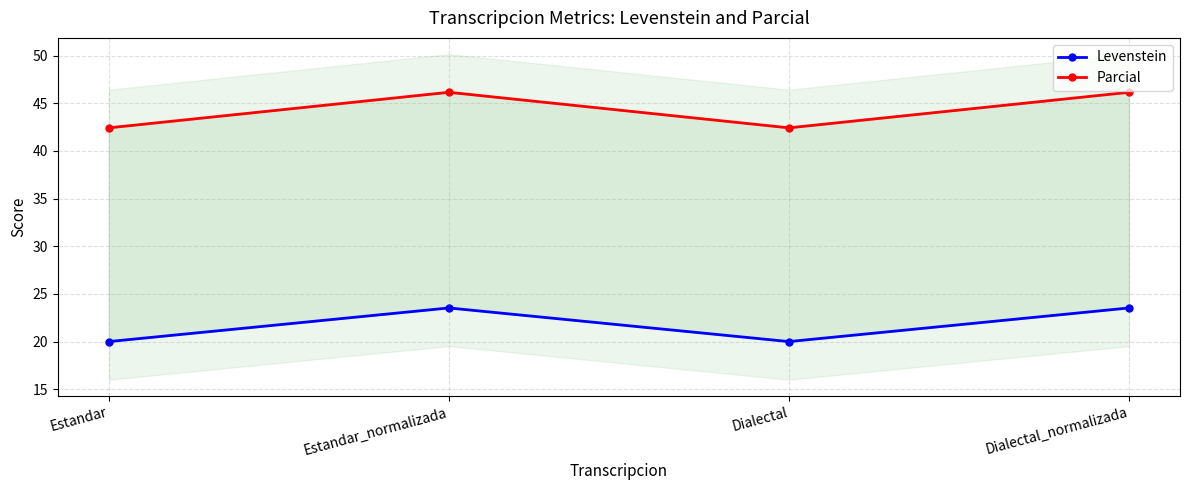

At which category does the chart reach its peak across all series?

Estandar_normalizada